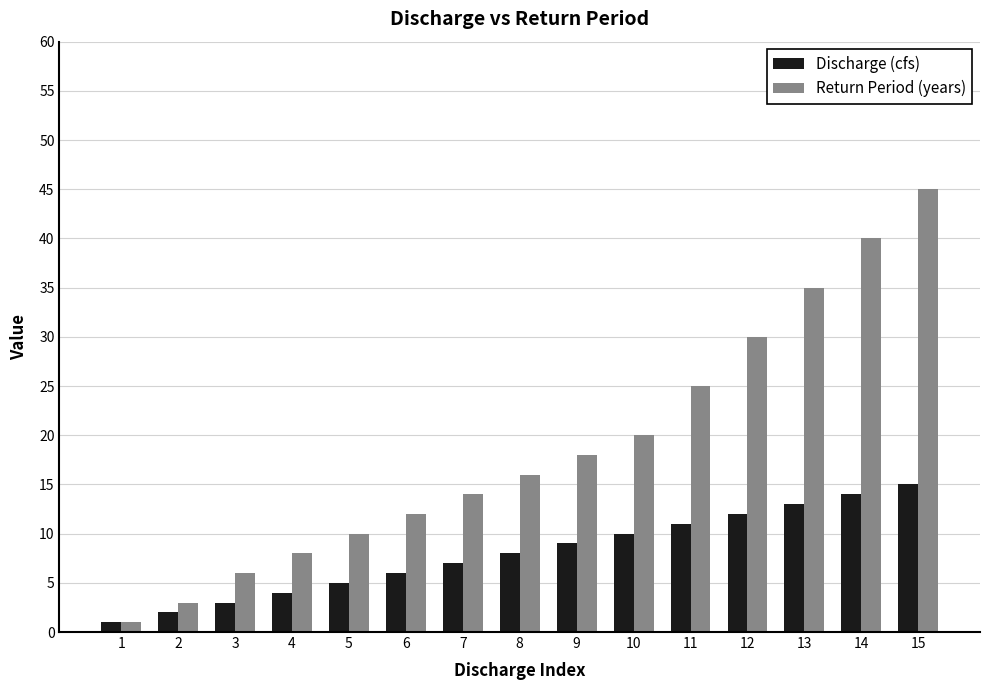

At 11, list the series in order from smallest to largest.

Discharge (cfs), Return Period (years)